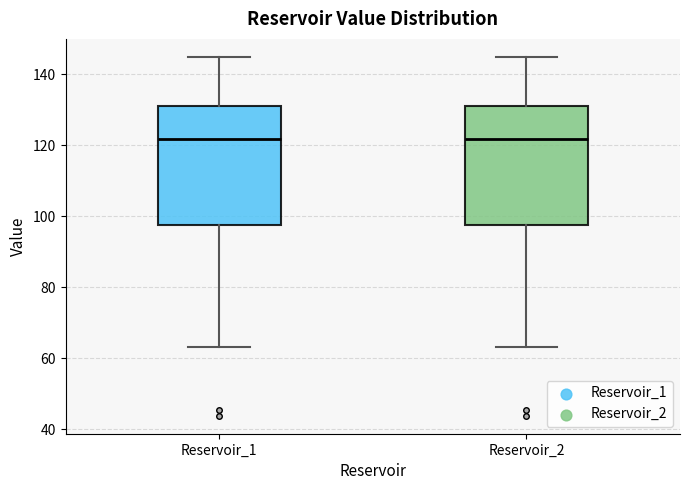

Reading left to right, read every box against the y-axis: the position of its median line, the range the box covers, and the ends of its whiskers. The values are not printed on the chart, so give them approximately, as read against the axis.

Reservoir_1: median 122, box 98 to 132, whiskers 64 to 144
Reservoir_2: median 122, box 98 to 132, whiskers 64 to 144